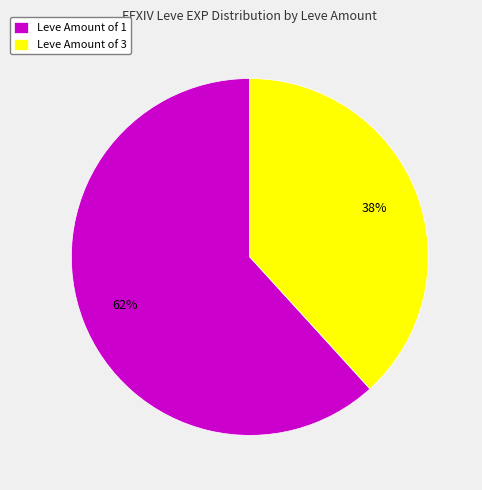

To the nearest percent, what portion does Leve Amount of 3 represent?

38%